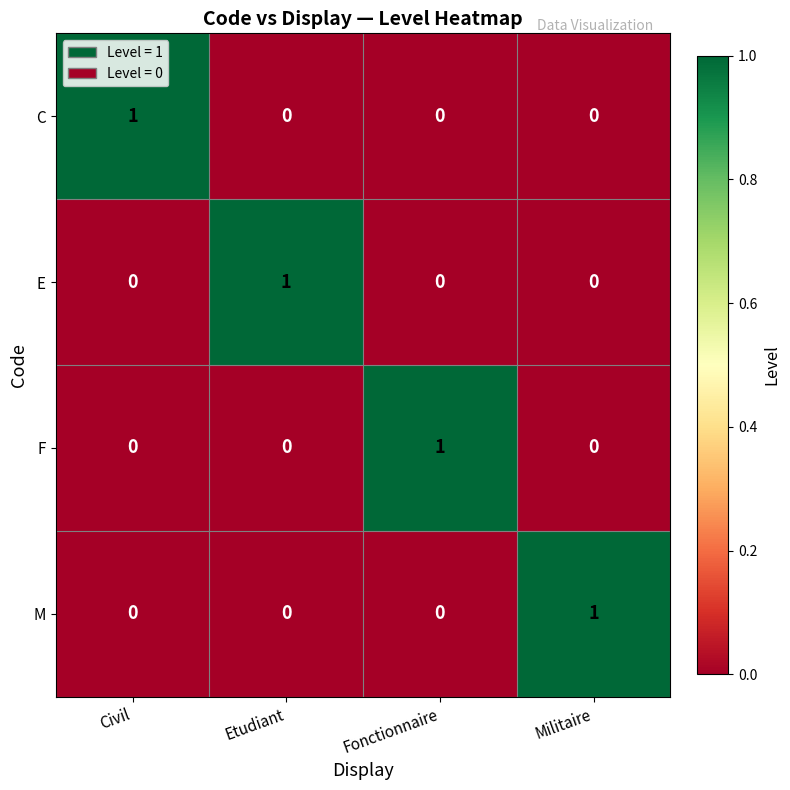

What is the spread (max minus min) of values at Fonctionnaire?

1